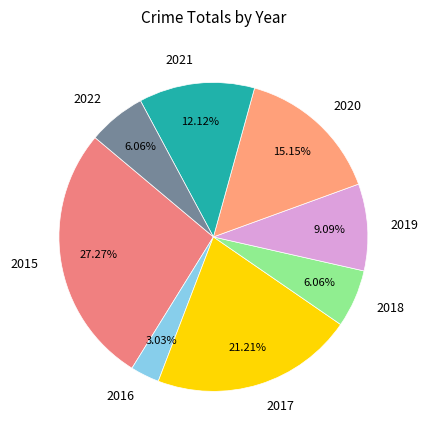

Which slice is the smallest?

2016